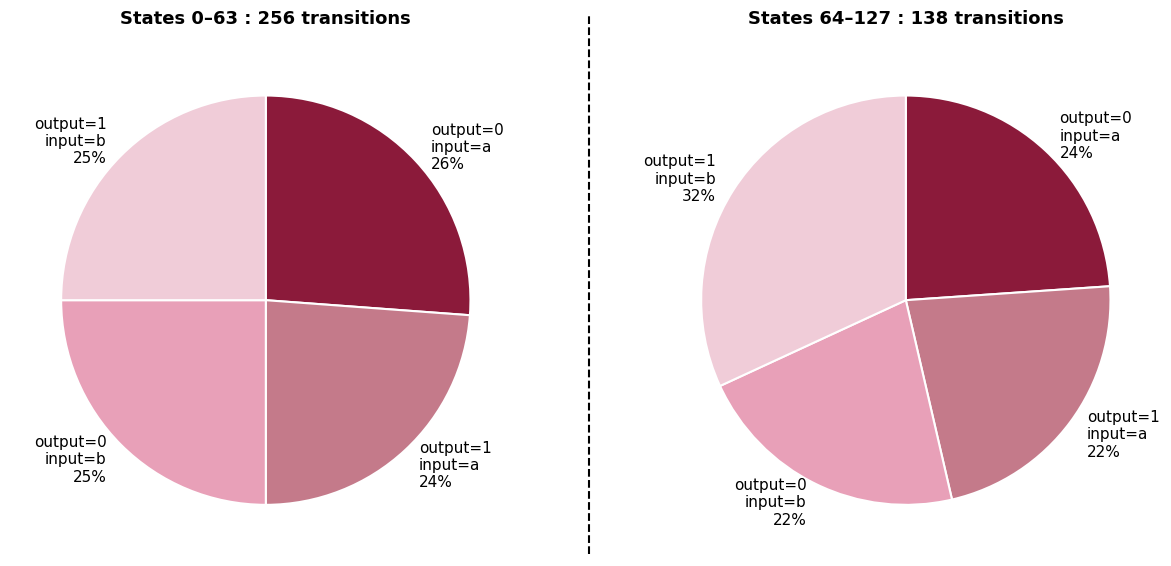

Rank the categories by value from highest to lowest.

output_symbol=0, input=a, output_symbol=0, input=b, output_symbol=1, input=b, output_symbol=1, input=a